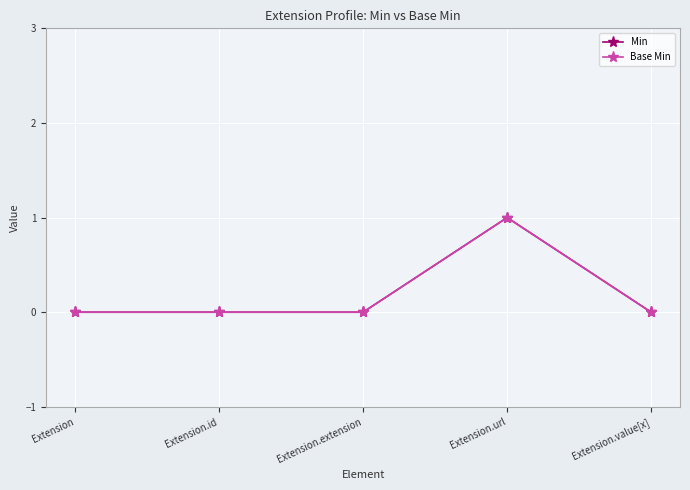

Does the chart have visible grid lines?

Yes